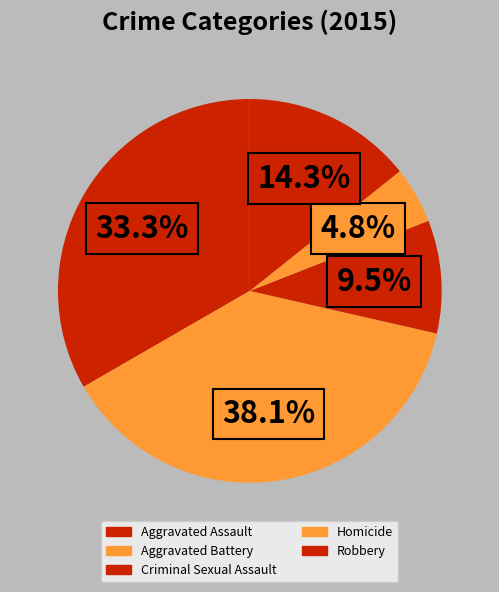

What is the smallest slice in the pie chart?

Homicide